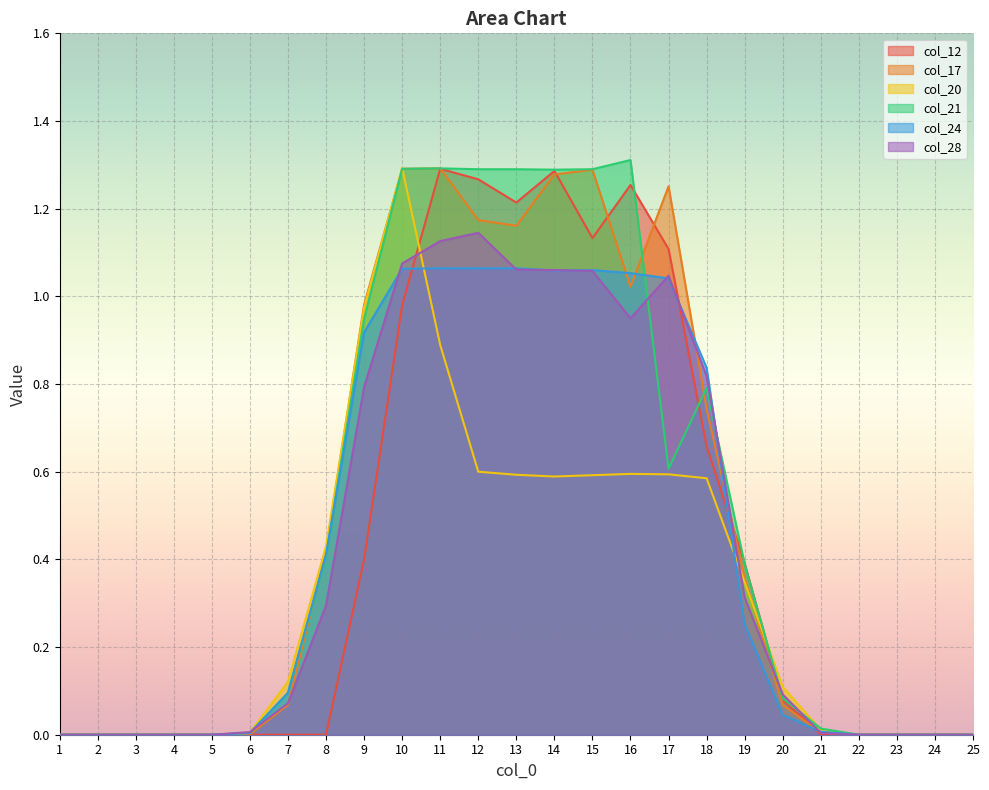

Count the number of data series in this chart.

6